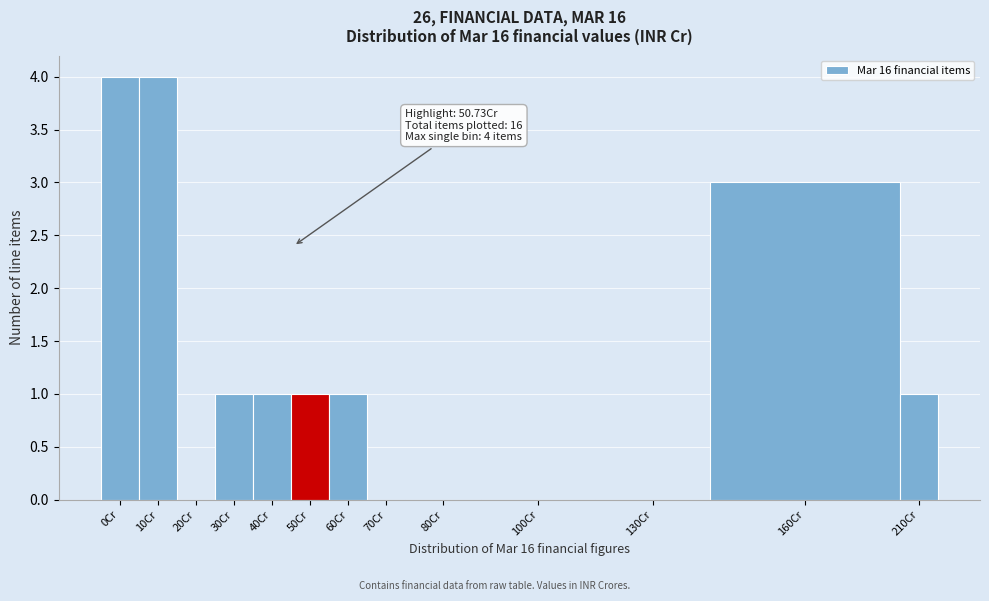

Reading left to right, transcribe all the data shown in this chart.

0Cr=4	10Cr=4	20Cr=0	30Cr=1	40Cr=1	50Cr=1	60Cr=1	70Cr=0	80Cr=0	100Cr=0	130Cr=0	160Cr=3	210Cr=1